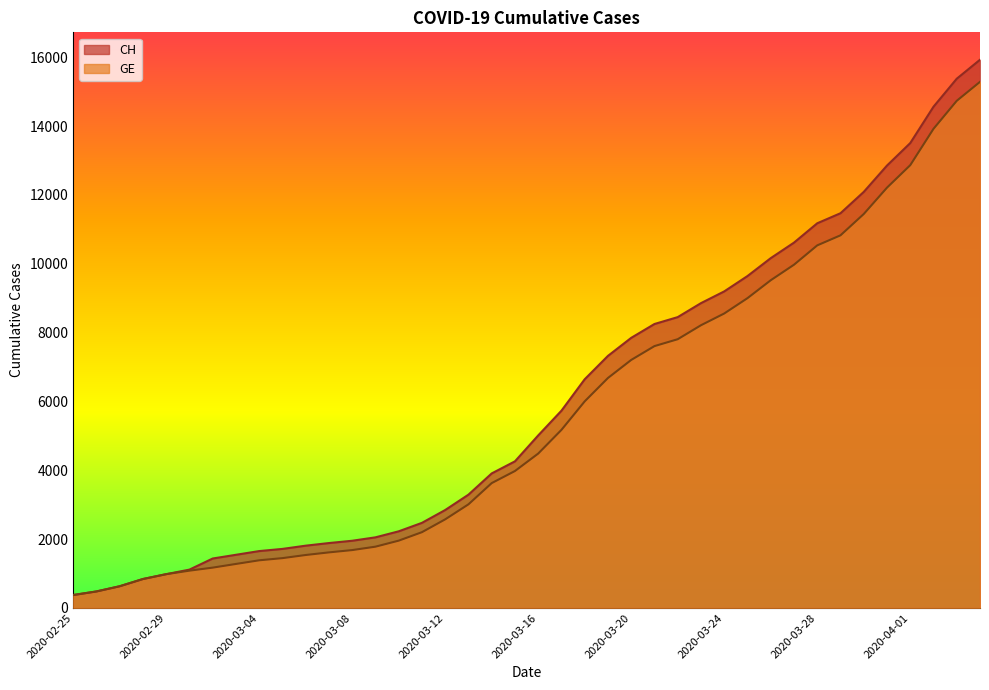

Which series has the largest total across all categories?

CH